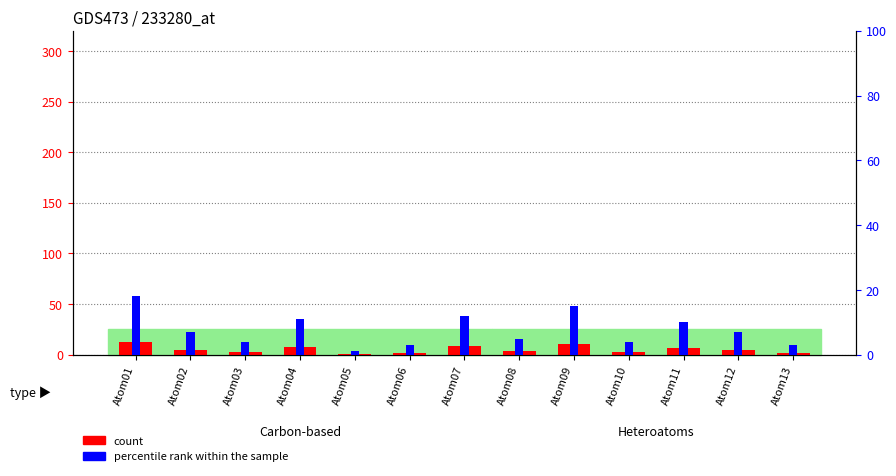

What is the total value across all series at Atom08?

9